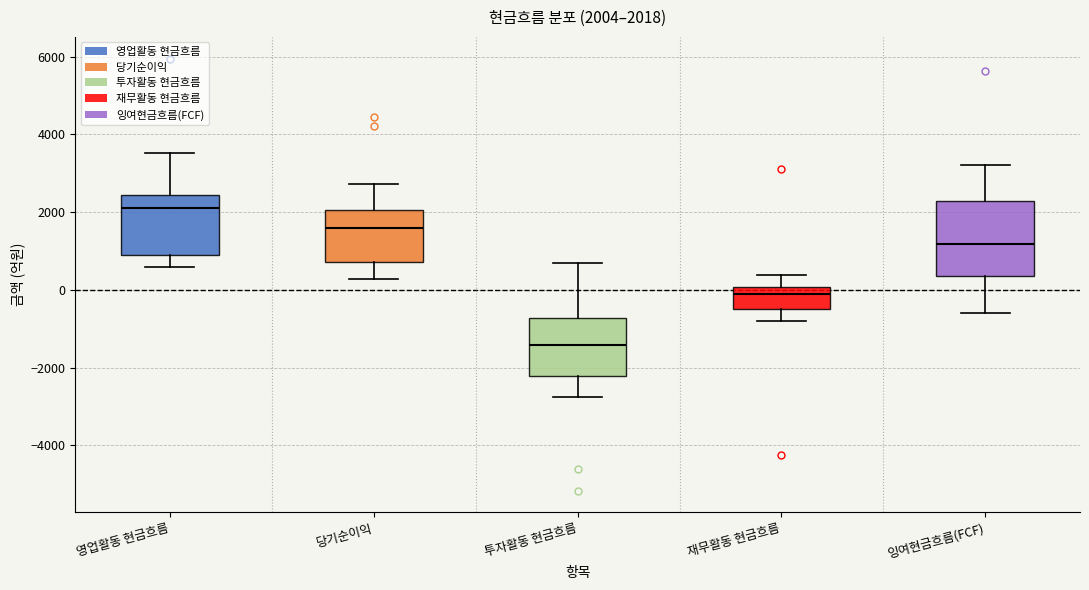

Which box is the tallest, from its lower edge to its upper edge?

잉여현금흐름(FCF)